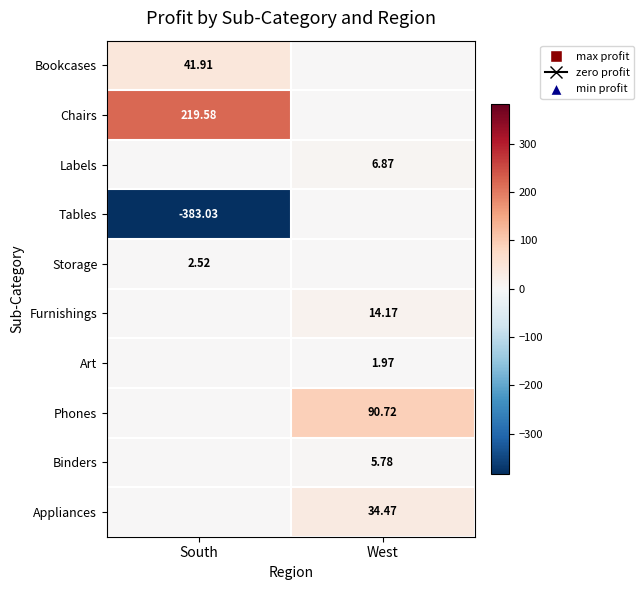

Is the value of Phones at West greater than the value of Bookcases at South?

Yes